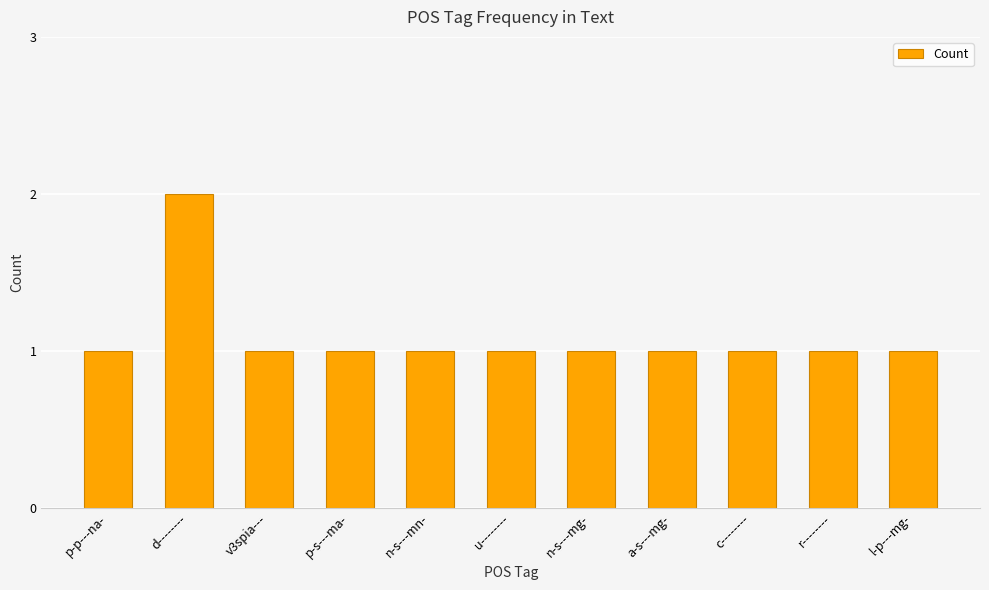

Reading left to right, extract all data points from this chart.

1	2	1	1	1	1	1	1	1	1	1